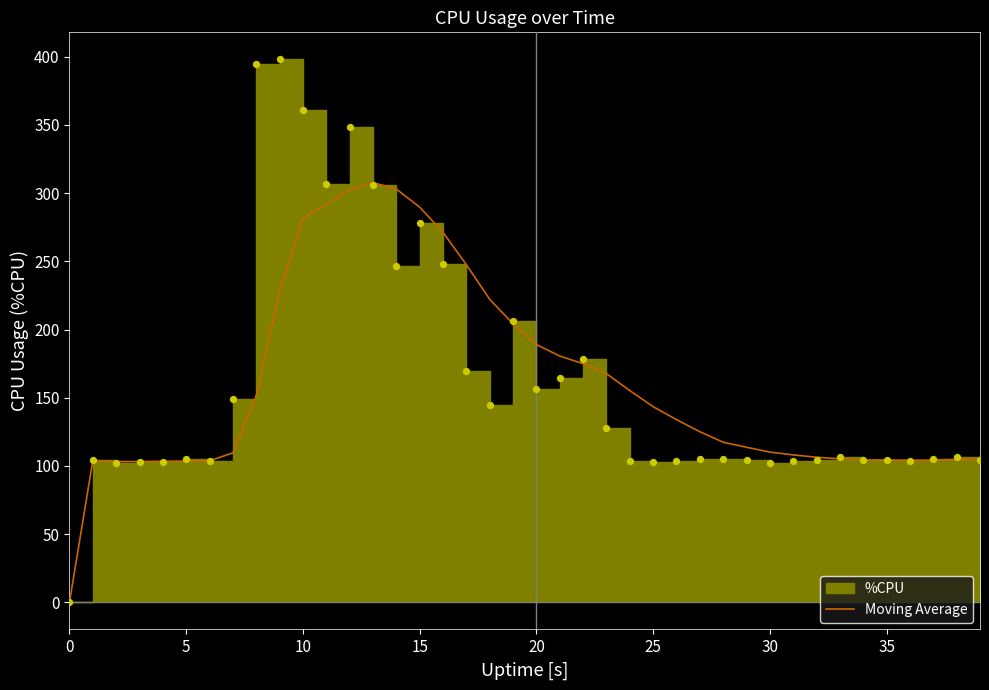

What is the maximum value for Moving Average?

307.7